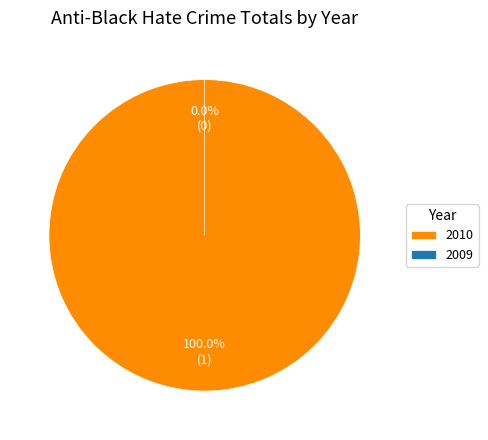

To the nearest percent, what is the combined percentage of 2010 and 2009?

100%